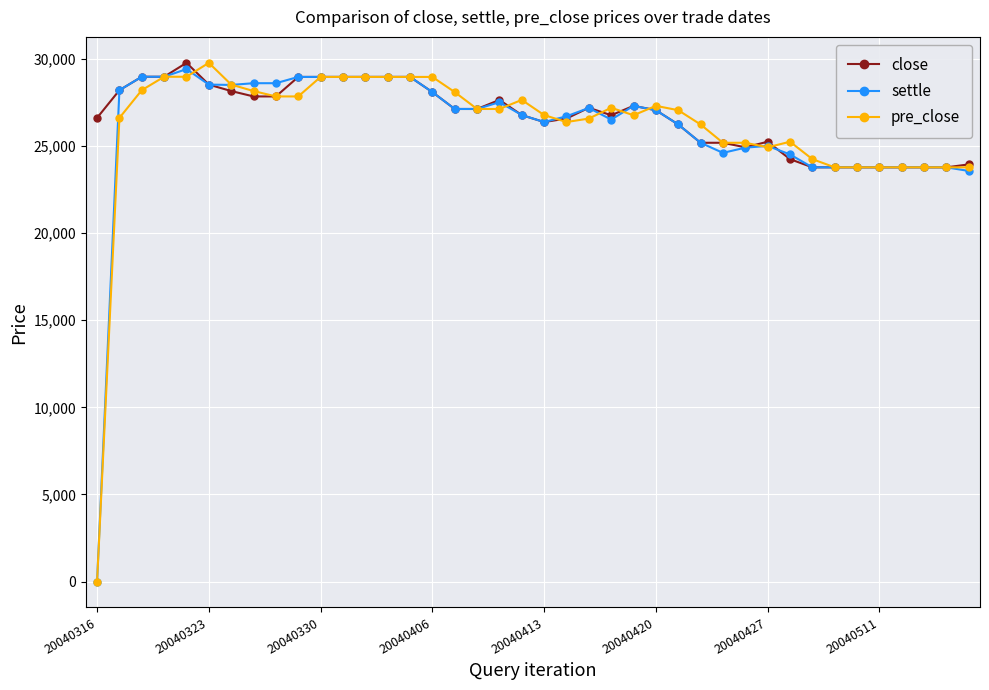

Does the chart display data point markers on the line(s)?

Yes